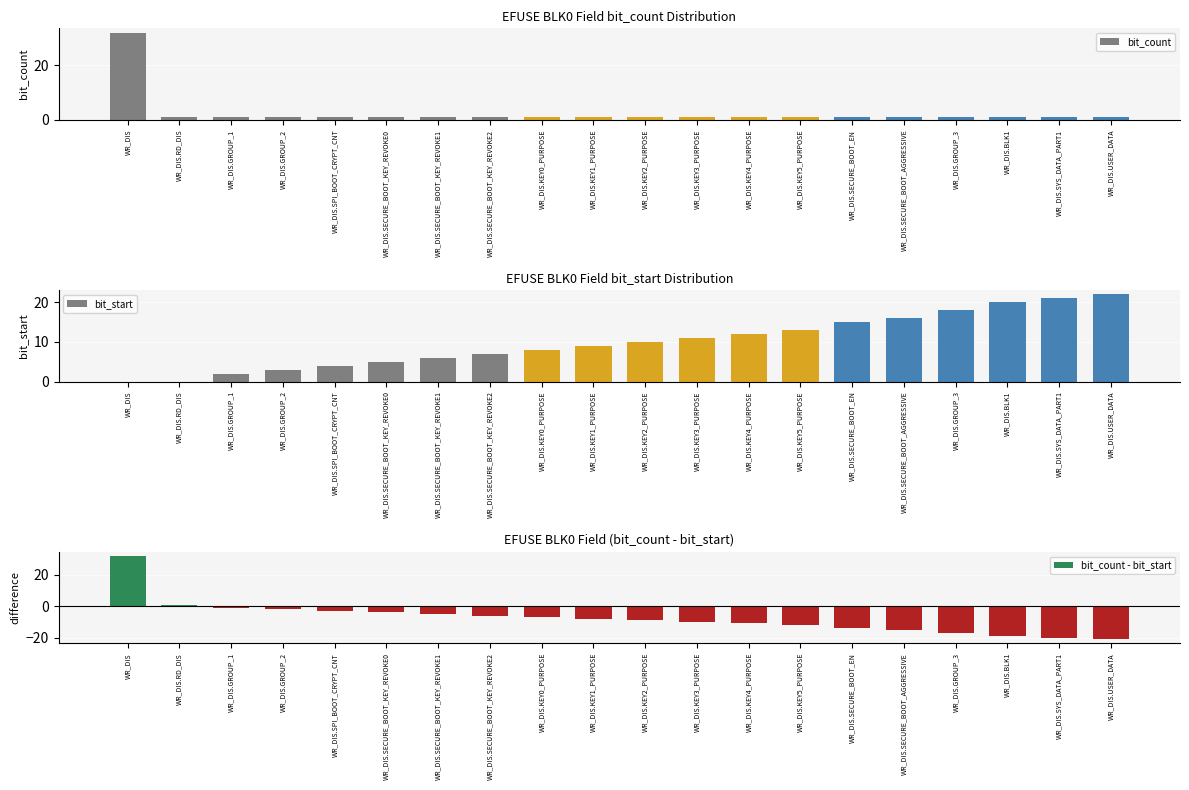

What is the label of the 2nd bar from the right?

WR_DIS.SYS_DATA_PART1